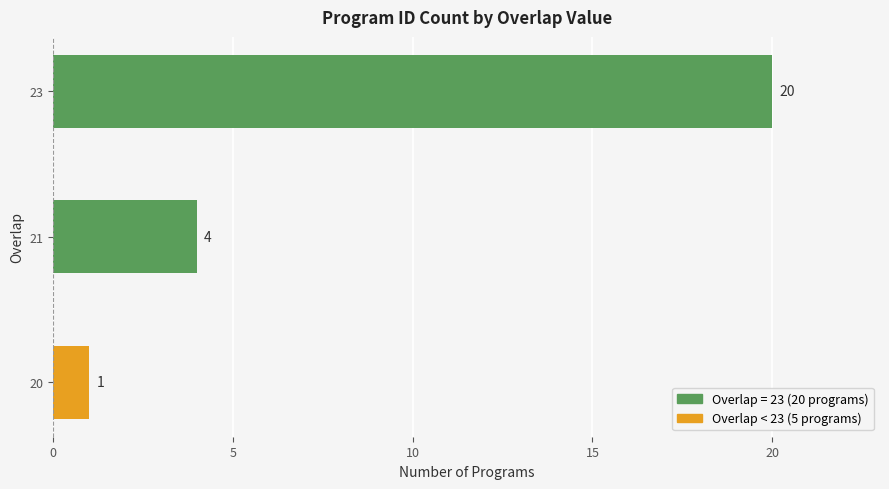

What is the average value?

8